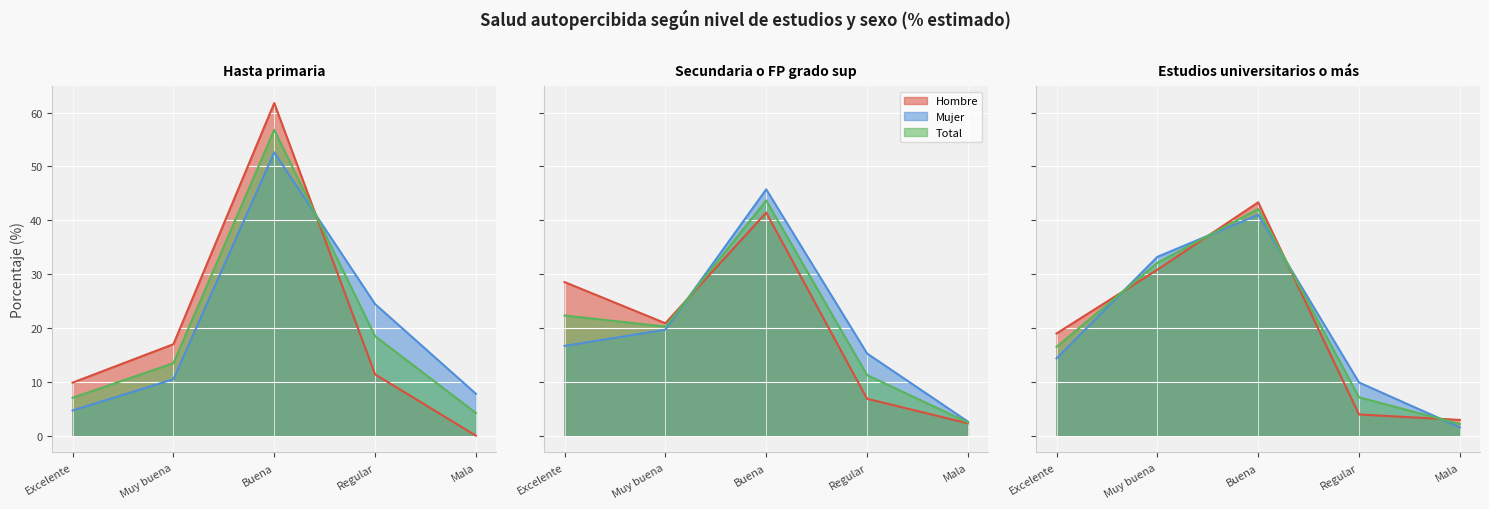

Which series has the largest range (max minus min)?

Hombre N (estimada)